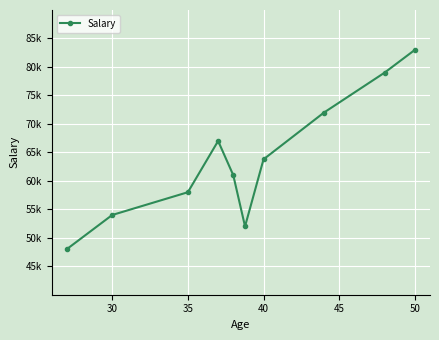

Is this an area chart (filled region under the line)?

No